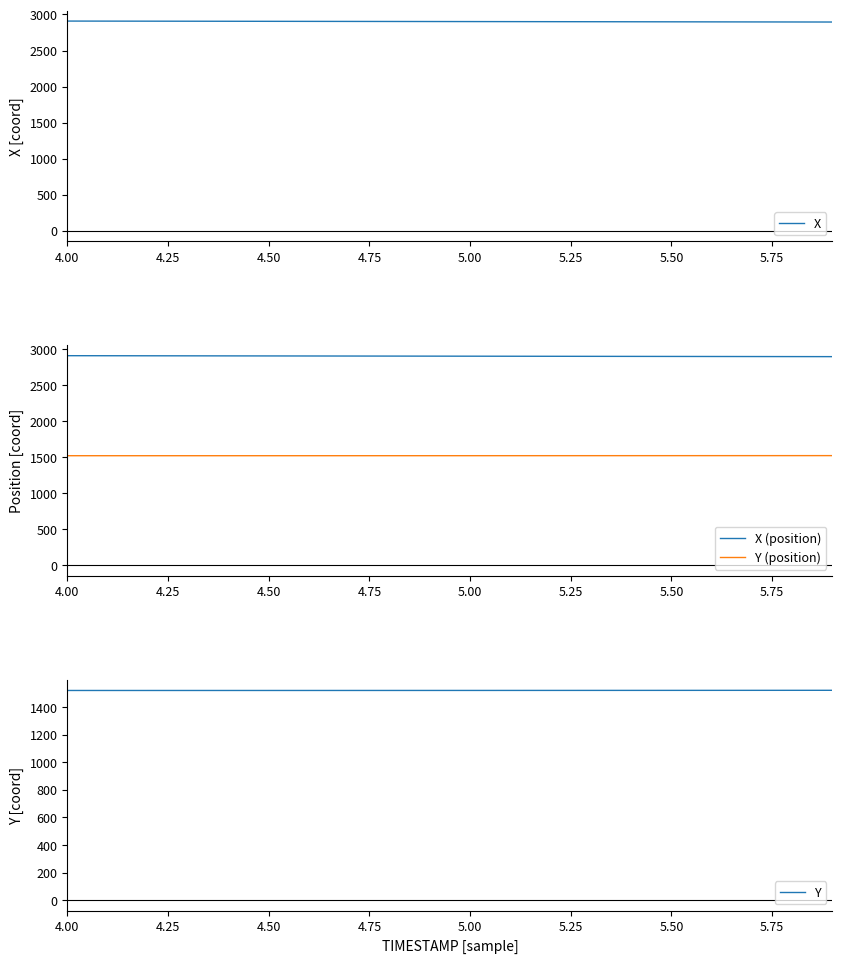

True or false: X (position) has a value of 1304.6 at 4.00.

False